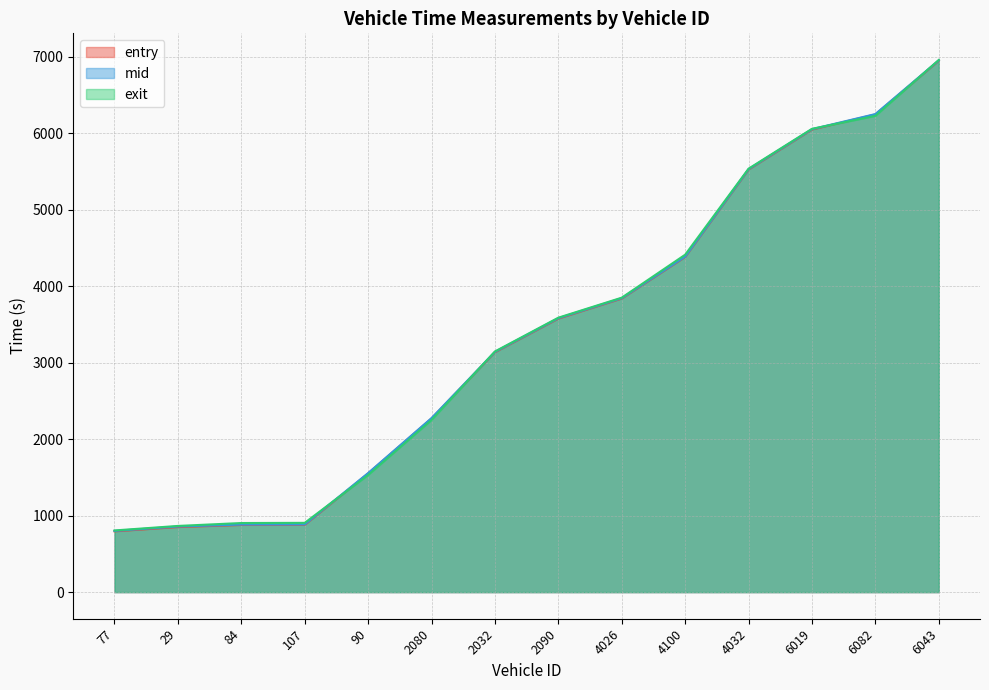

How many times do mid and exit cross each other?

4